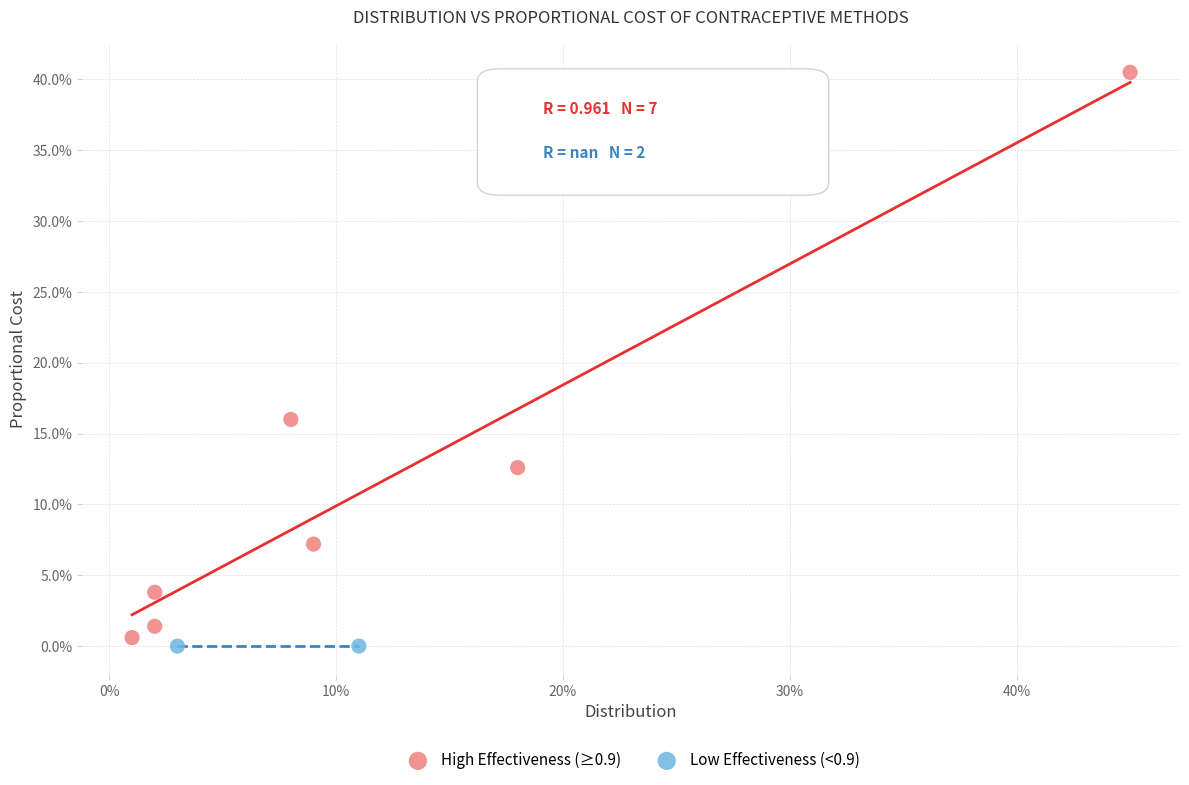

Which series reaches the maximum Y coordinate?

High Effectiveness (≥0.9)